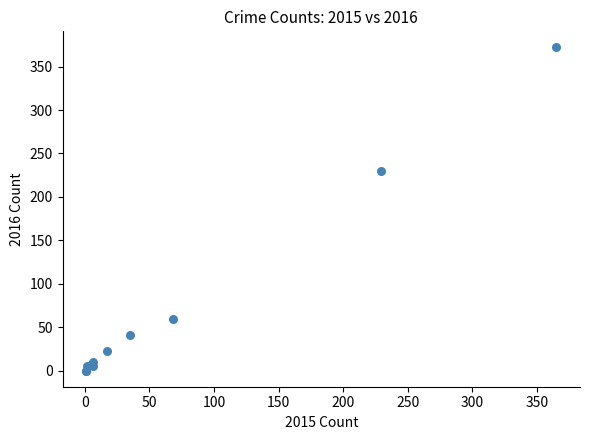

What Y value in the scatter plot is closest to 186?

230